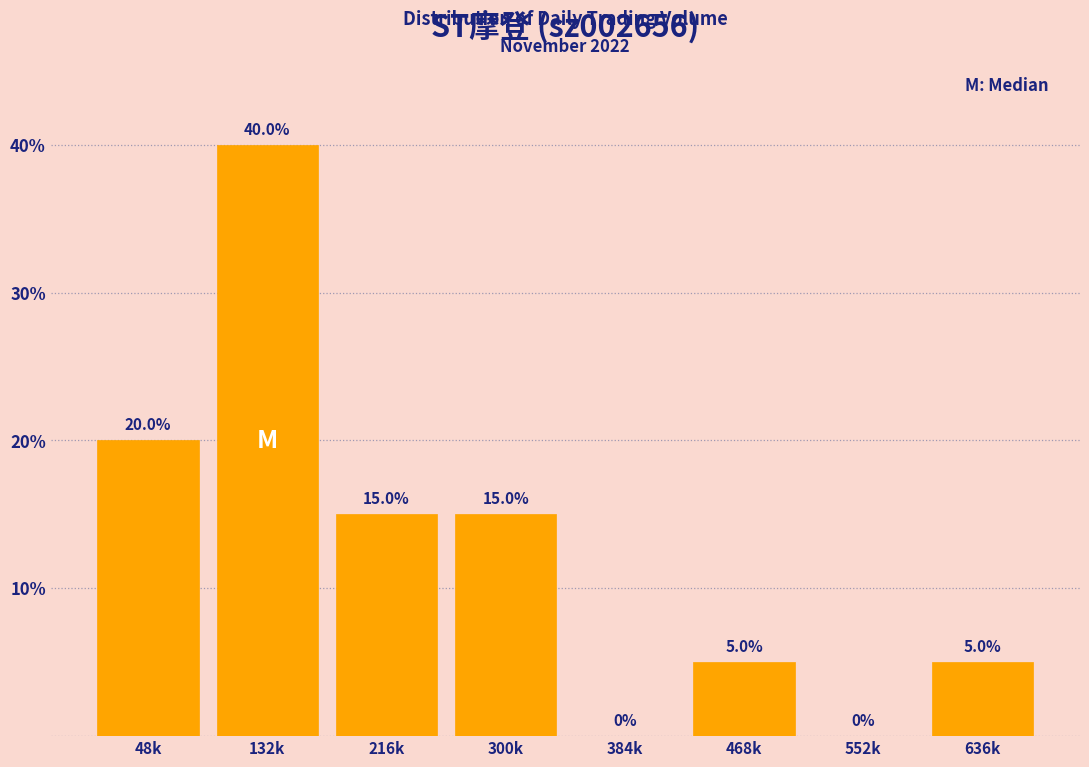

Reading right to left, transcribe all the data shown in this chart.

636k=5	552k=0	468k=5	384k=0	300k=15	216k=15	132k=40	48k=20